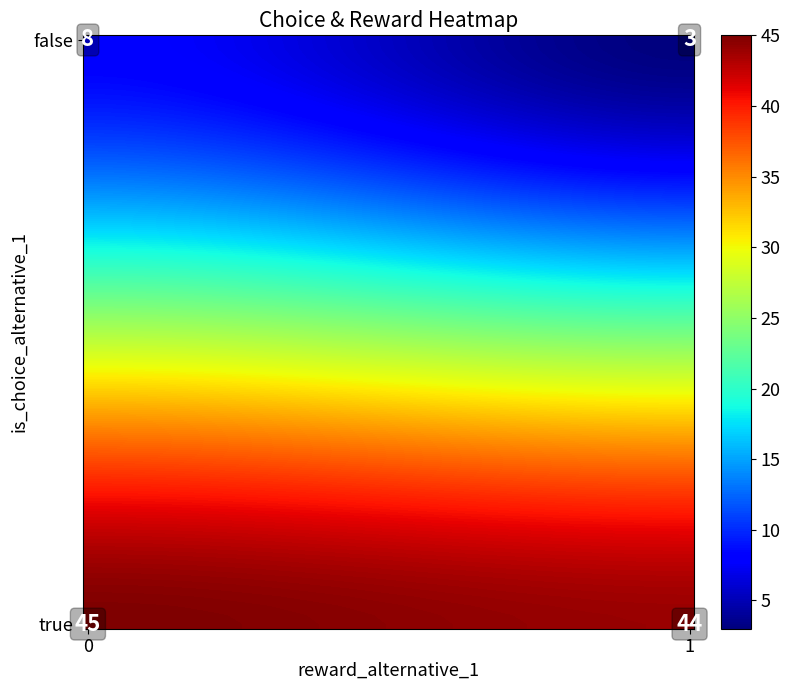

What is the minimum value shown in the chart?

3